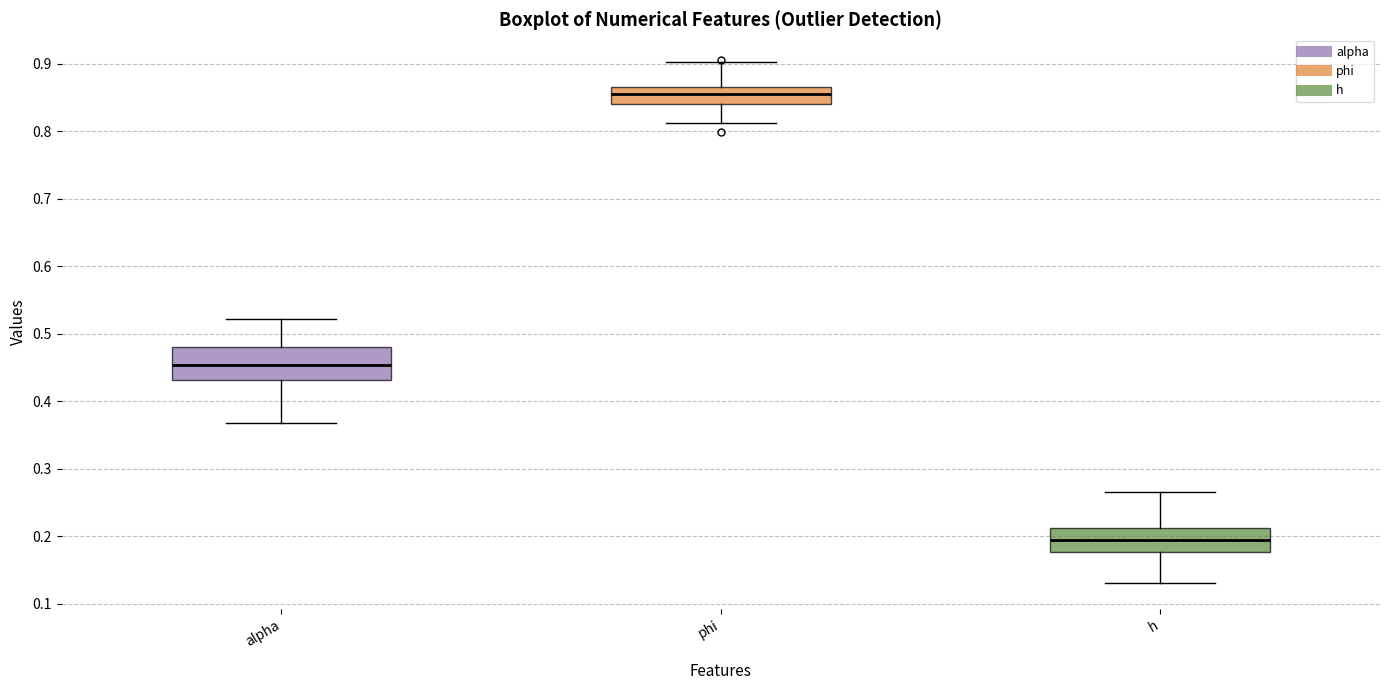

Where is the lower edge of the box for phi on the y-axis? The values are not printed on the chart, so give them approximately, as read against the axis.

0.84